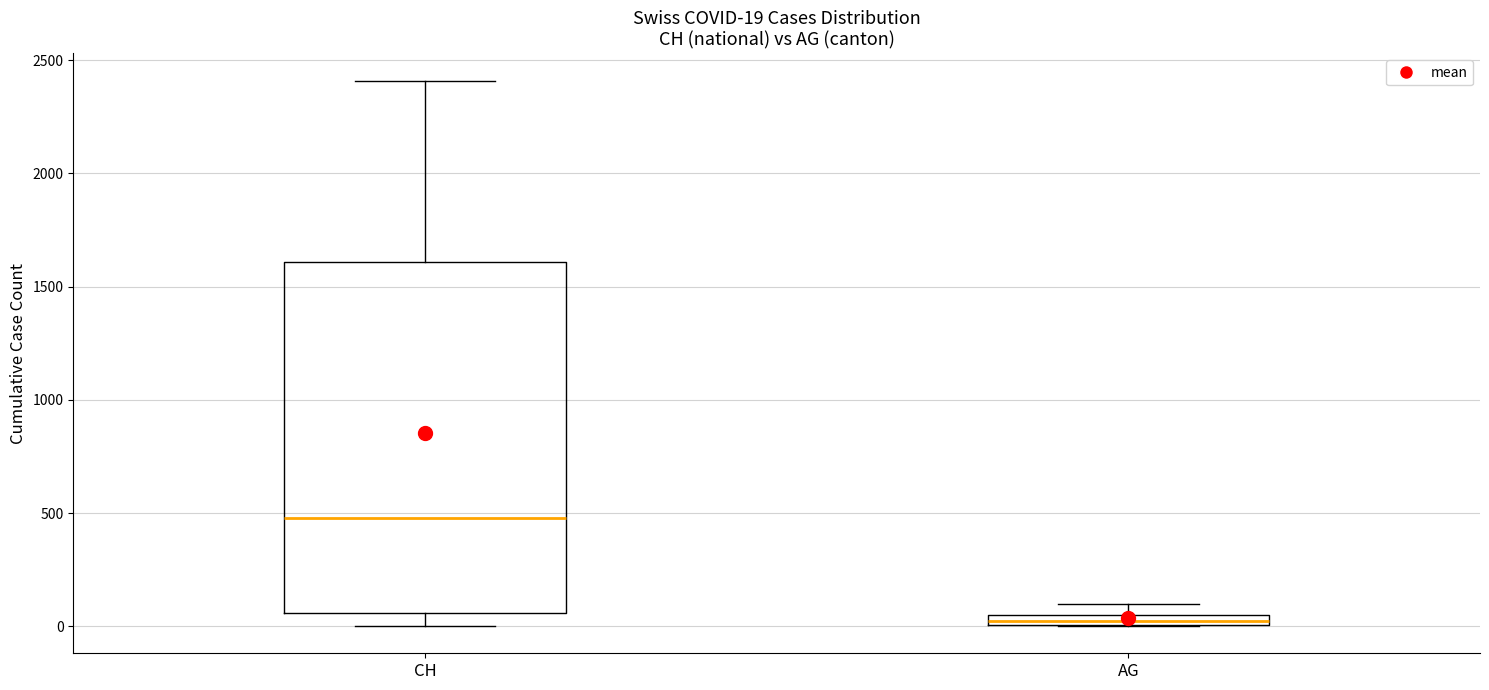

Comparing the boxes themselves (not the whiskers), which one is the tallest?

CH